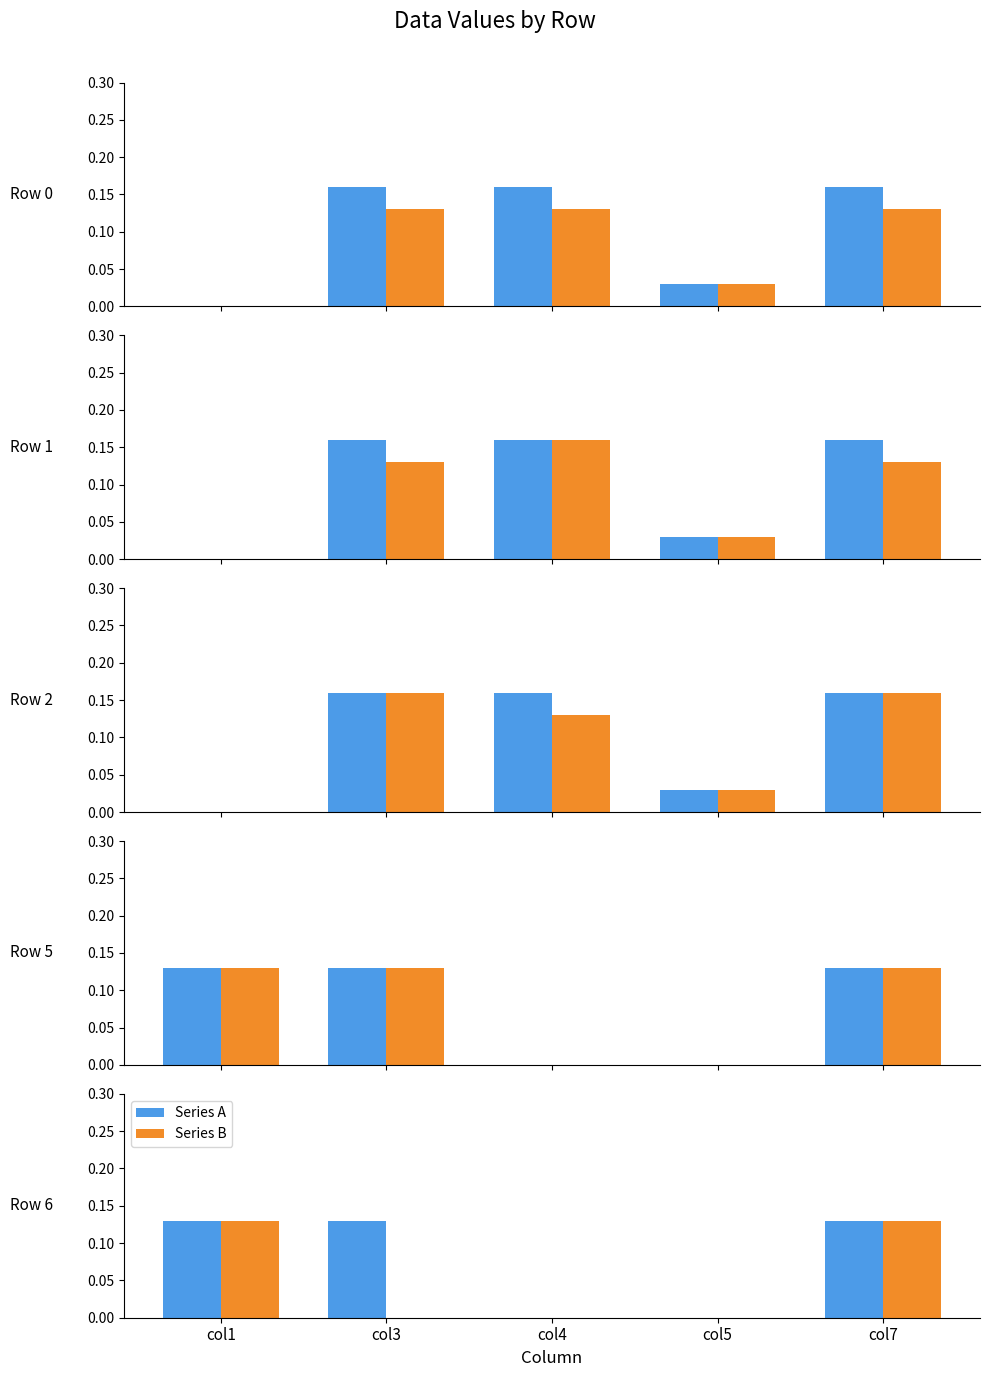

The Series B series shows 0.1 at col7. True or false?

False